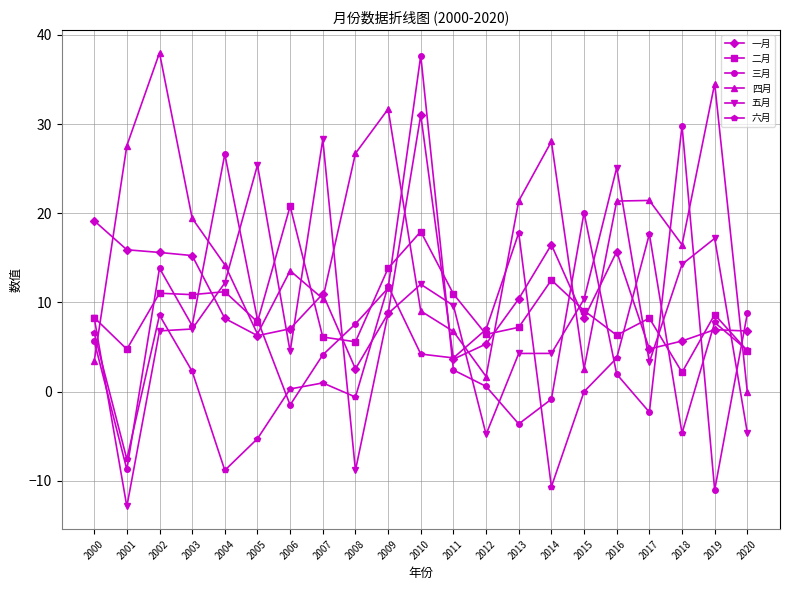

What value does the 一月 series have at 2017?

4.8